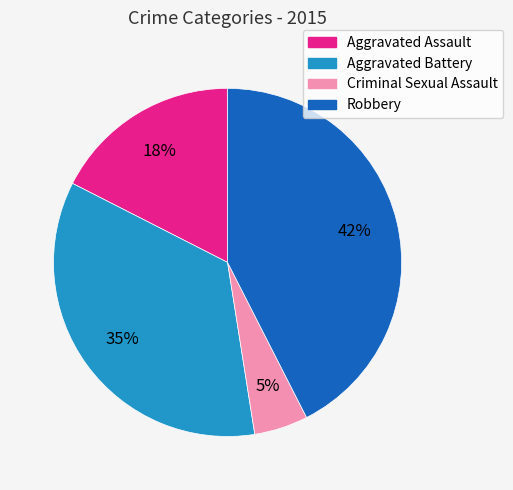

The Robbery slice represents 42% of the pie. True or false?

True